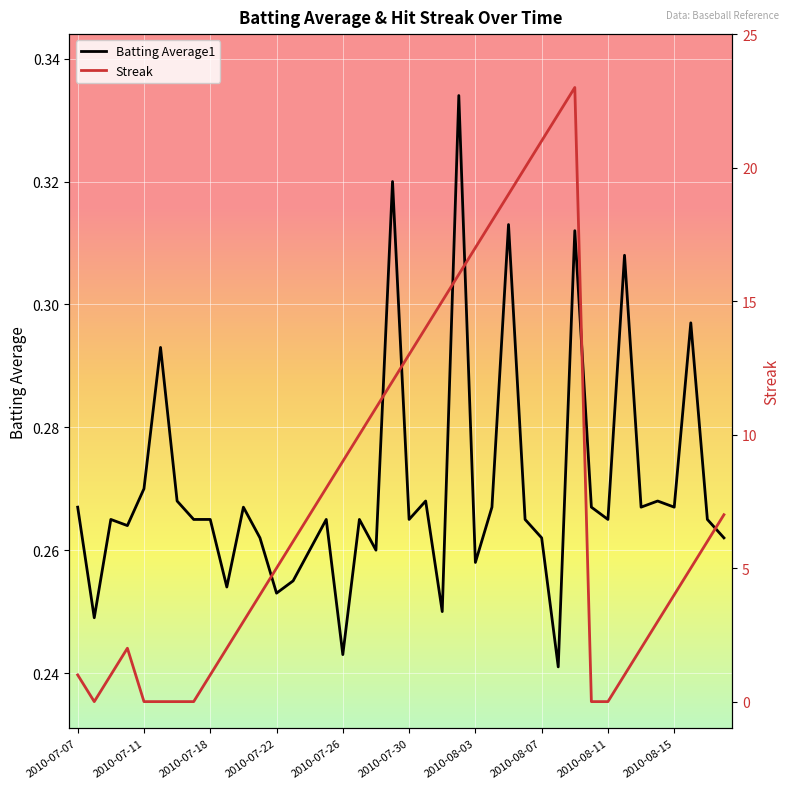

Is the value of Streak at 12 greater than the value of Batting Average1 at 10?

Yes